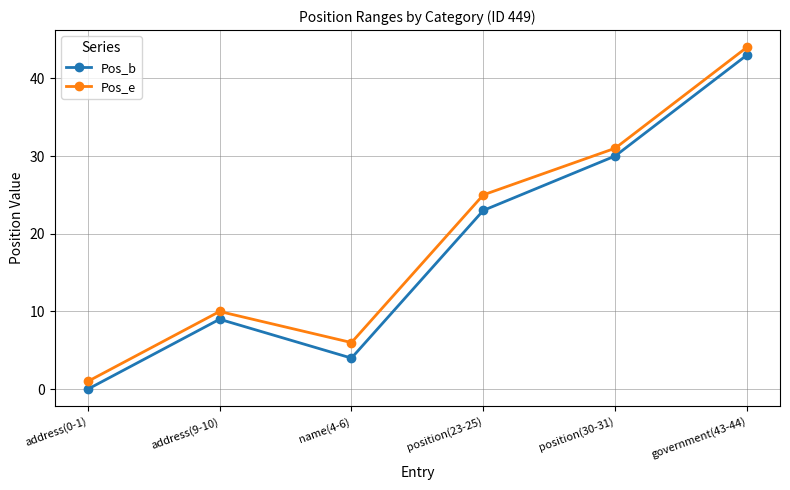

Rank the categories by Pos_e value from highest to lowest.

government(43-44), position(30-31), position(23-25), address(9-10), name(4-6), address(0-1)